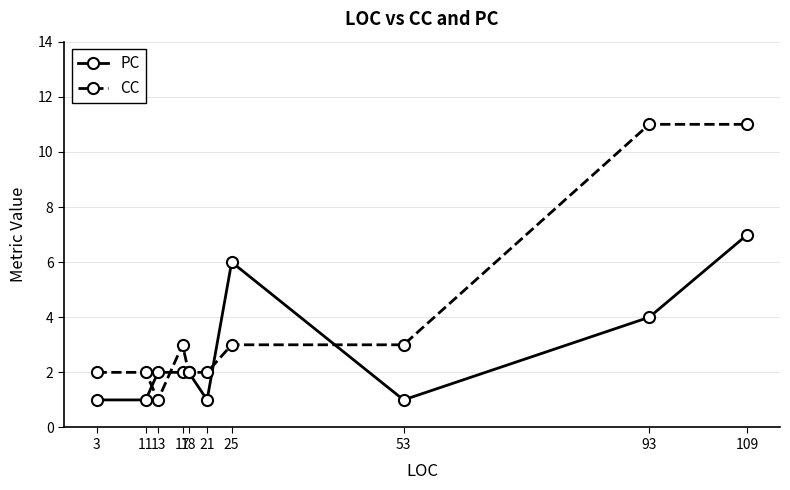

List the series in order of their peak value, lowest first.

PC, CC